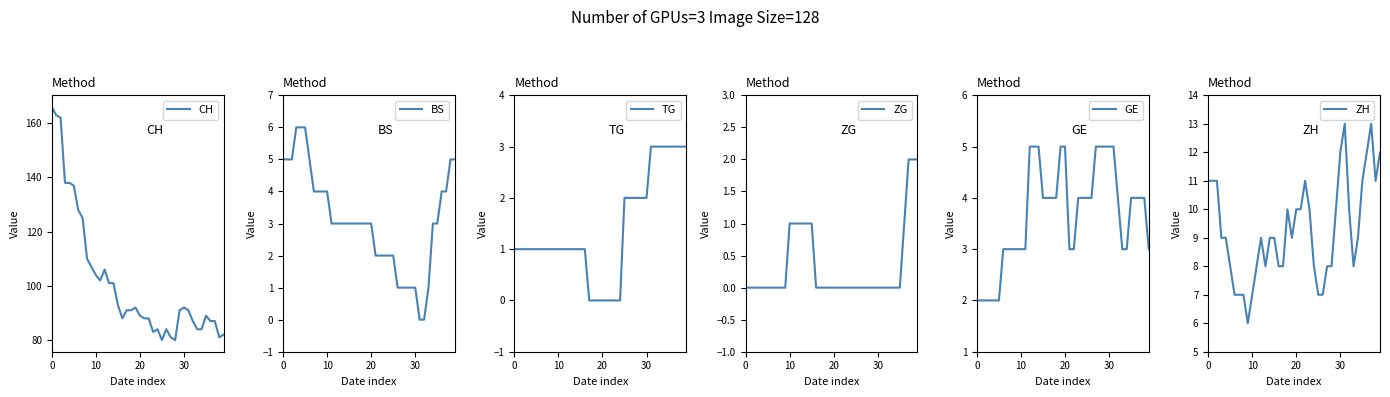

Is this an area chart (filled region under the line)?

No